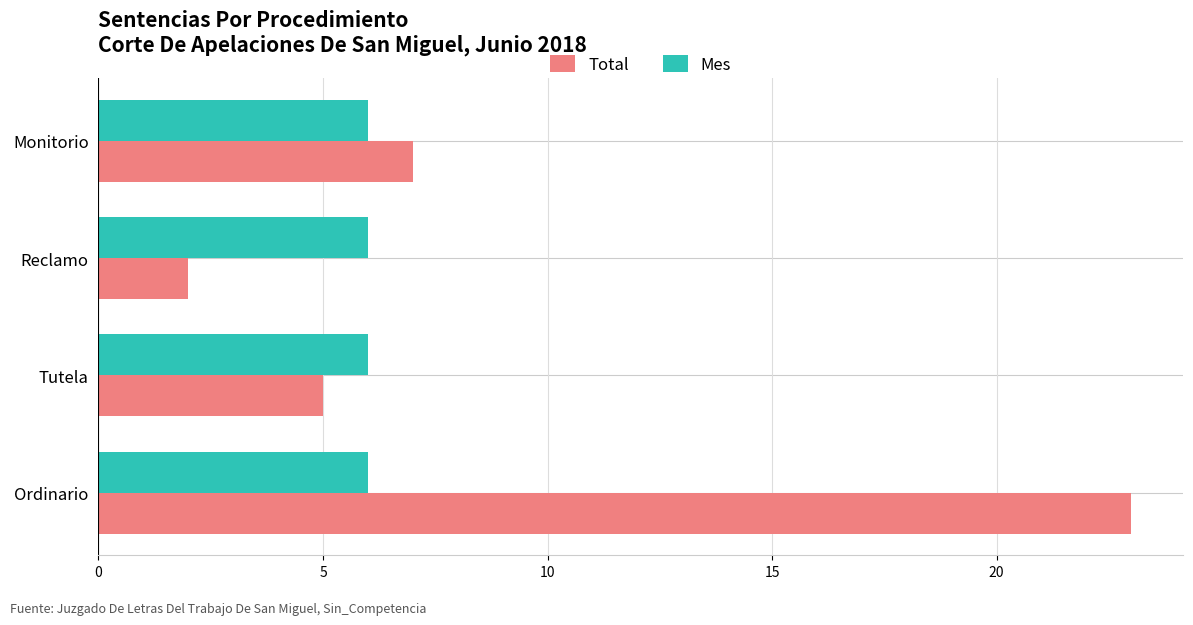

List the series in order of their peak value, lowest first.

Mes, Total